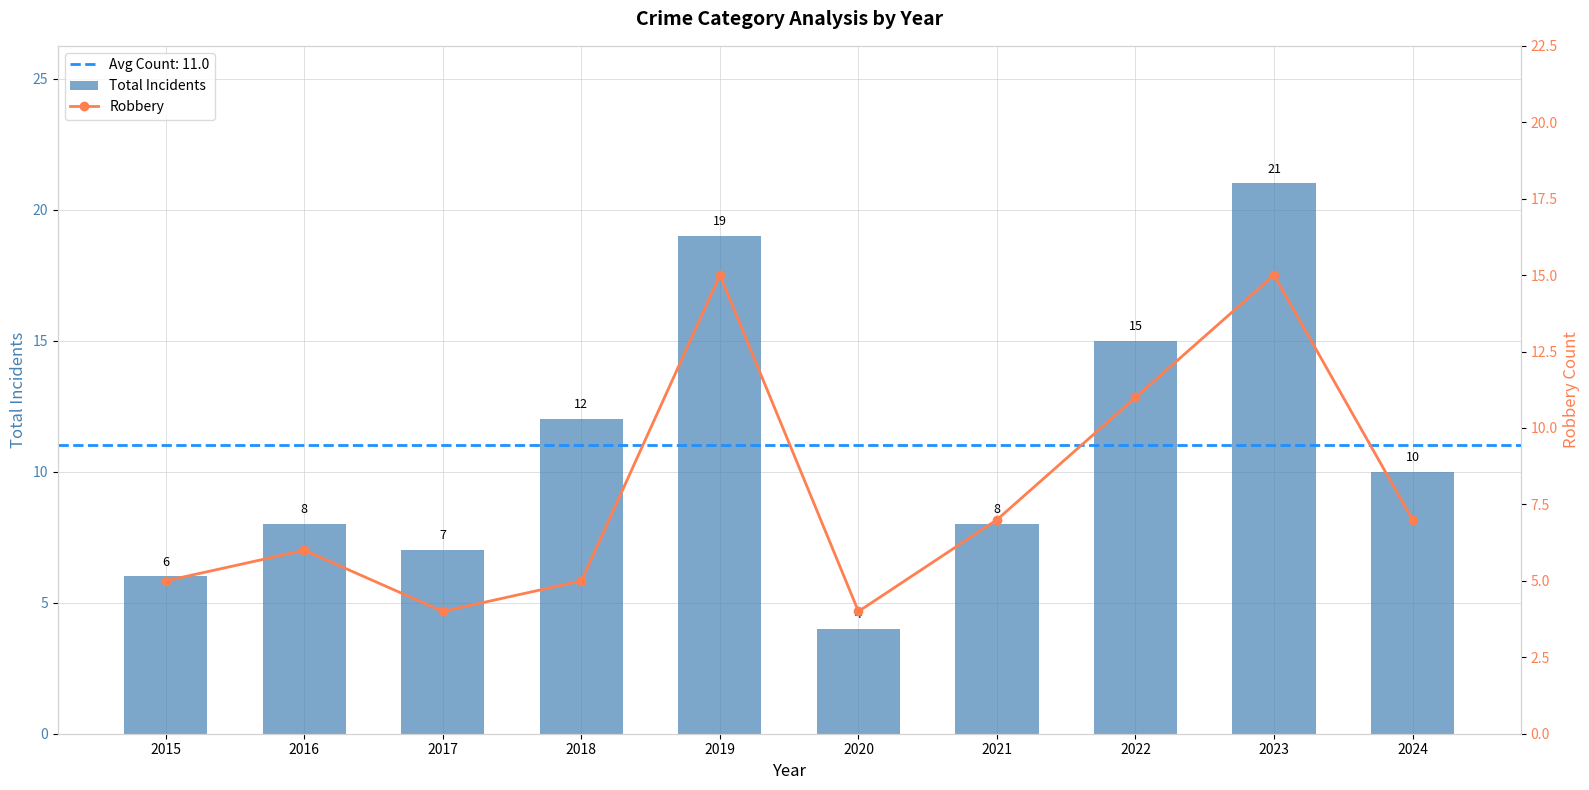

Rank the series by their maximum value, from lowest to highest.

Robbery, Total Incidents